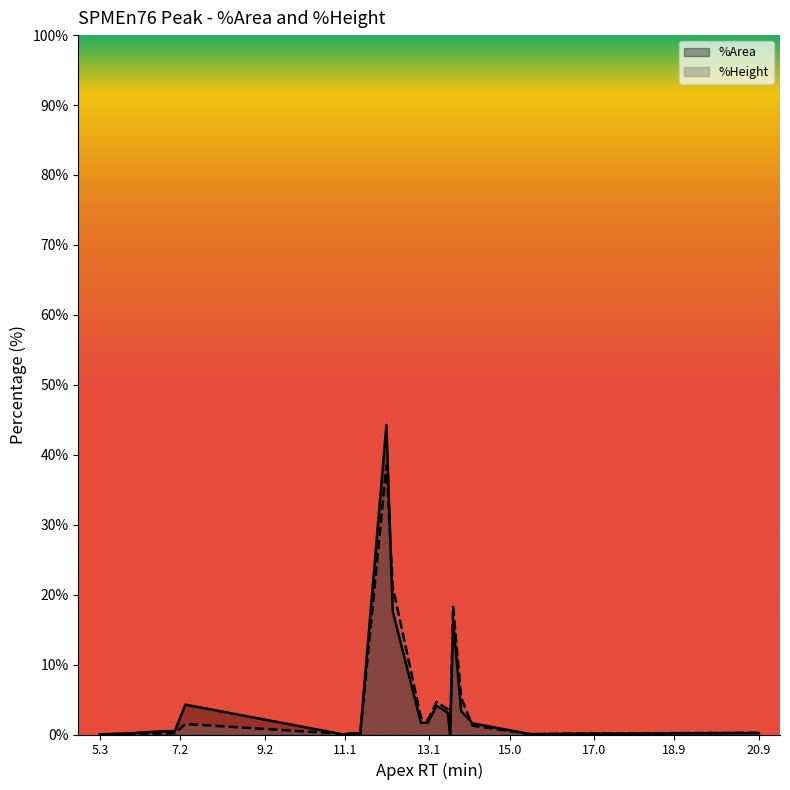

What is the greatest value displayed?

44.3